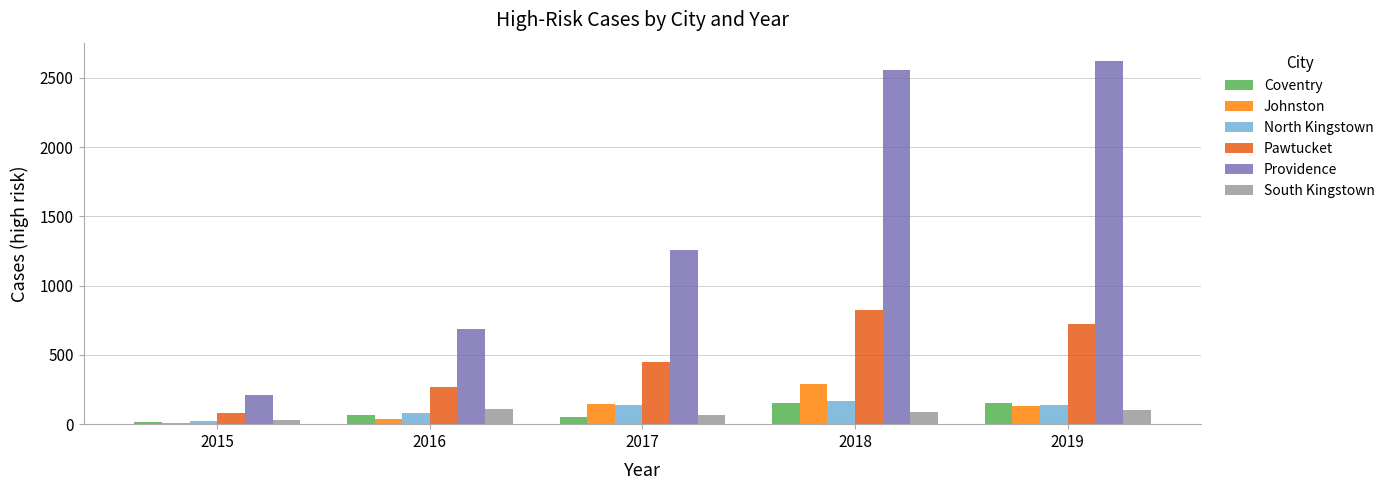

Read the South Kingstown value at 2017, to the nearest 10.

70